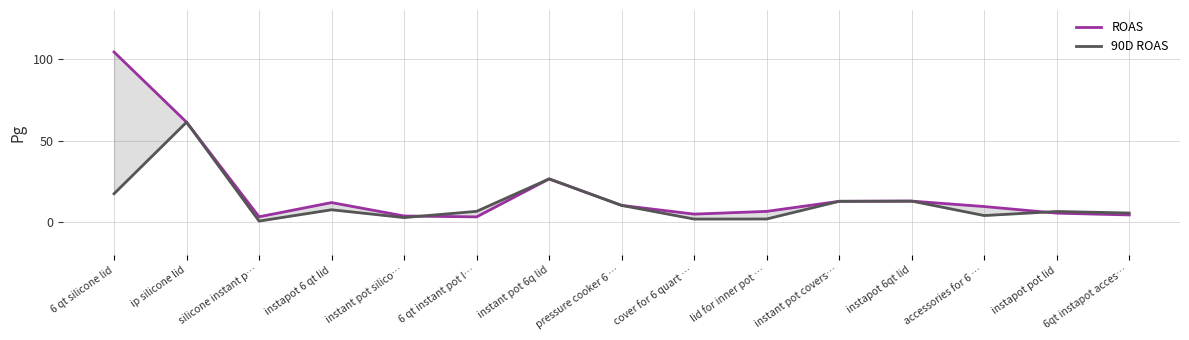

What is the average value of the ROAS series?

18.9